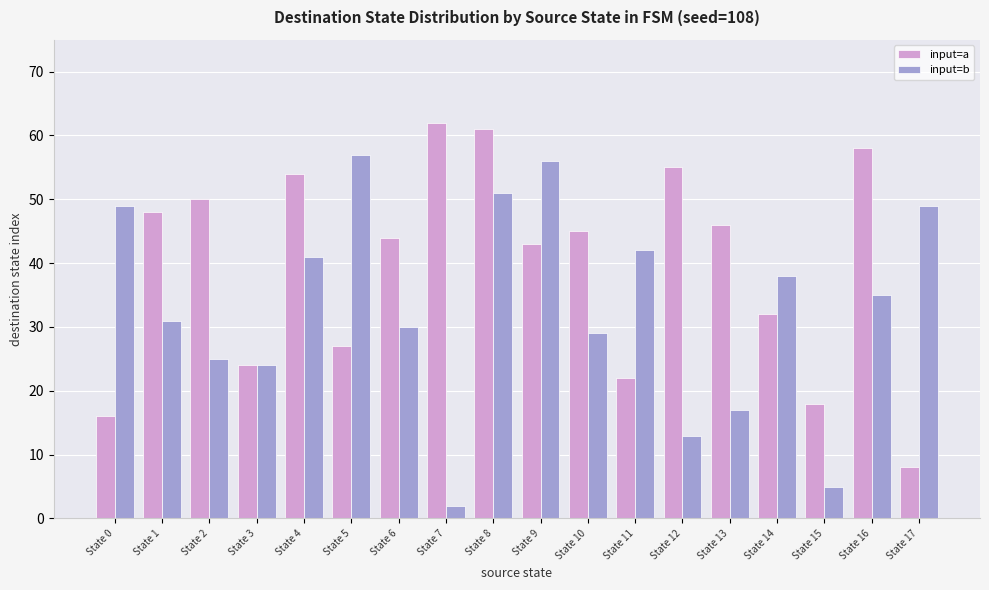

At which category does the chart reach its minimum across all series?

State 7